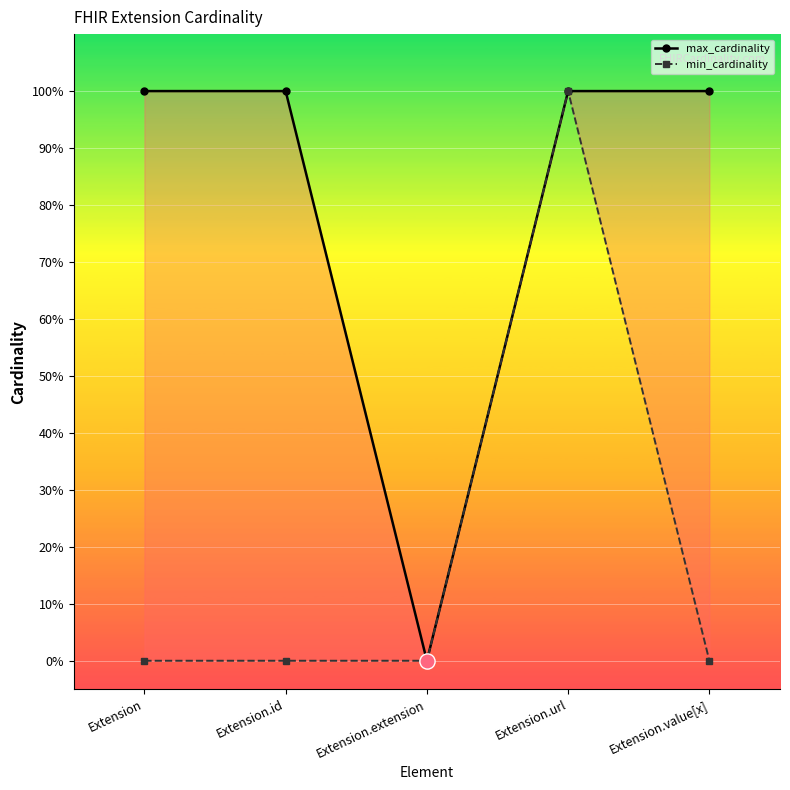

What are all the series names shown in the legend?

max_cardinality, min_cardinality